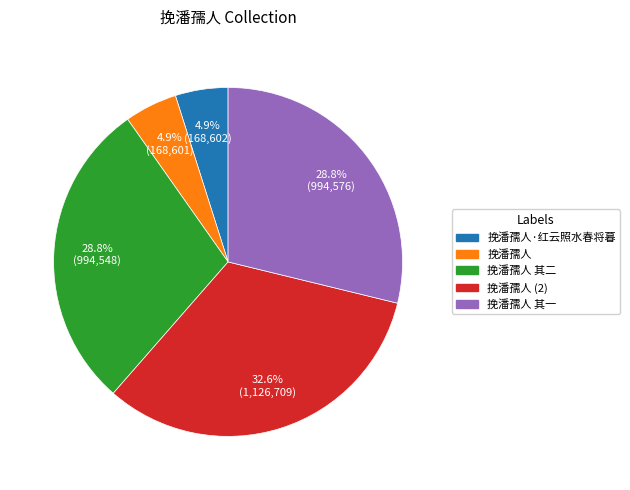

Is there a majority slice in this chart?

No